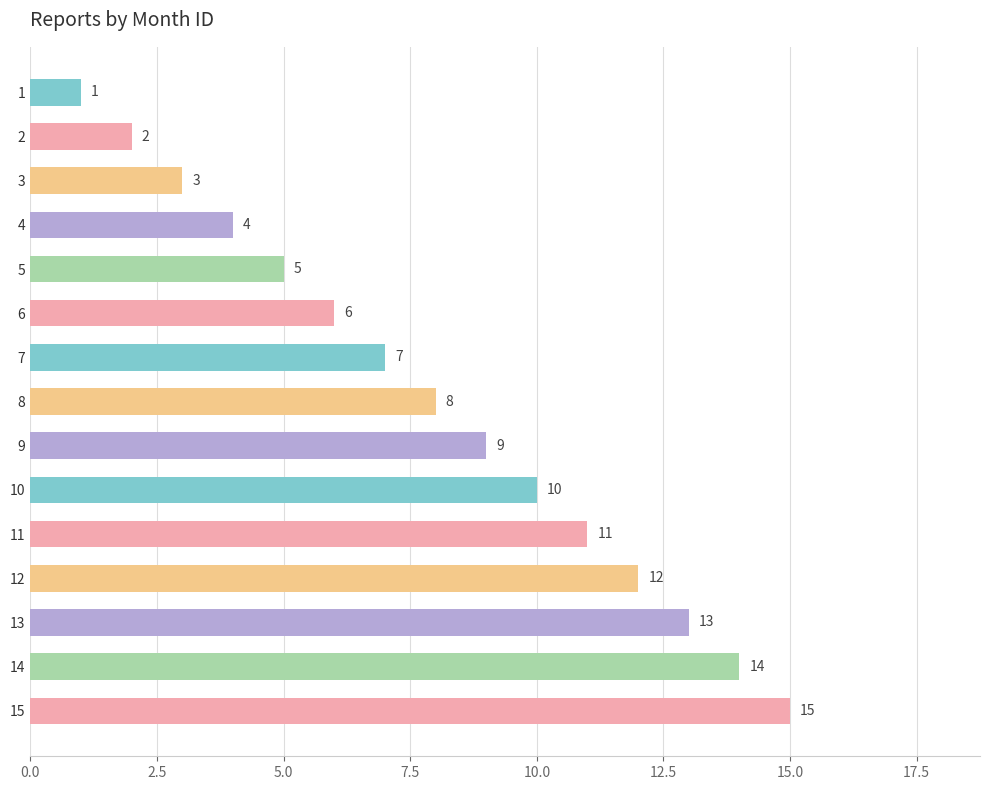

Count the number of categories in the chart.

15